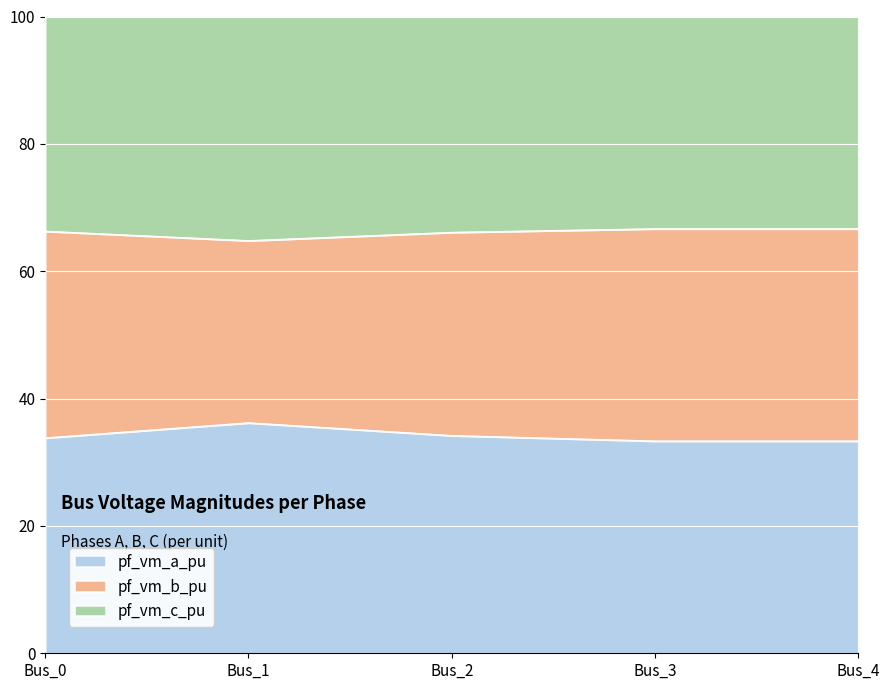

What is the total value across all series at Bus_2?

100.0